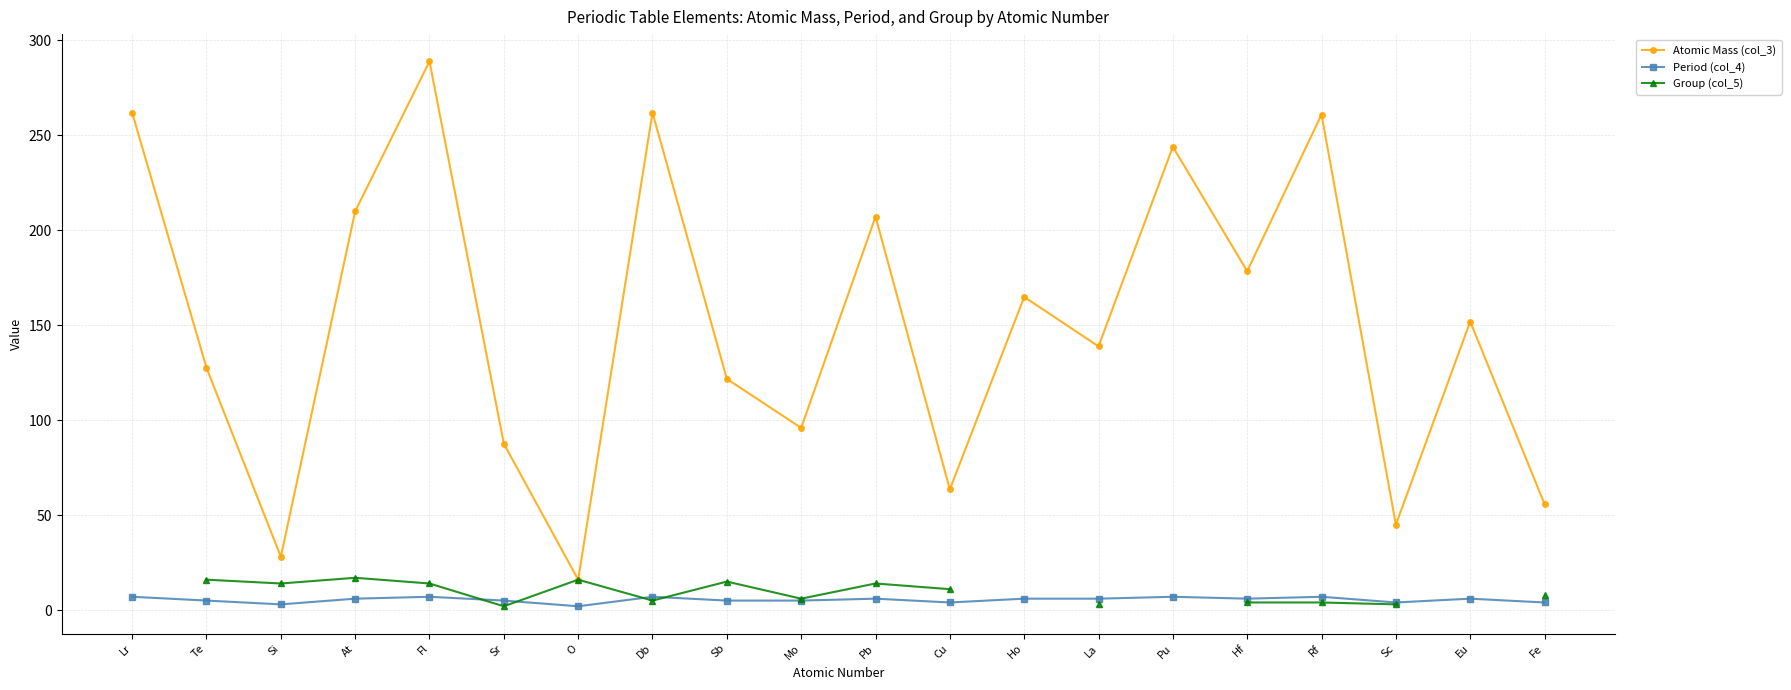

How many Group (col_5) values are between 4 and 16?

12